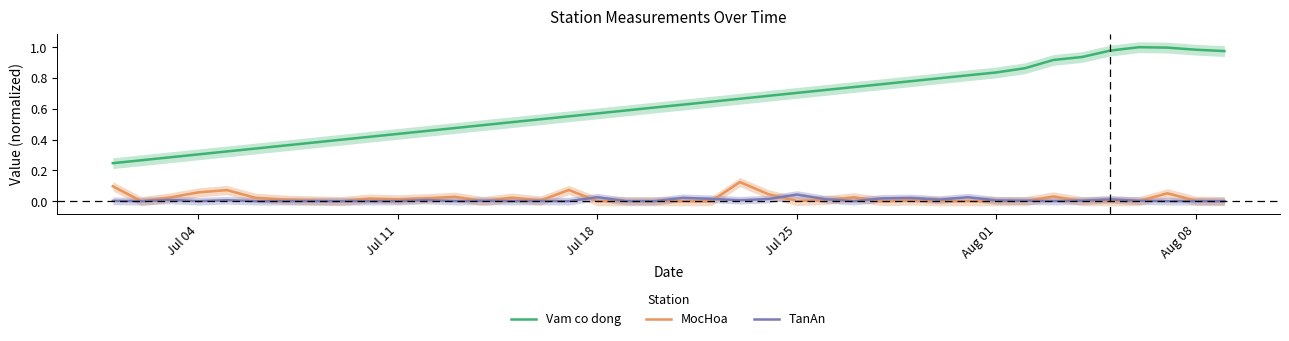

What is the maximum value shown in the chart?

1.0